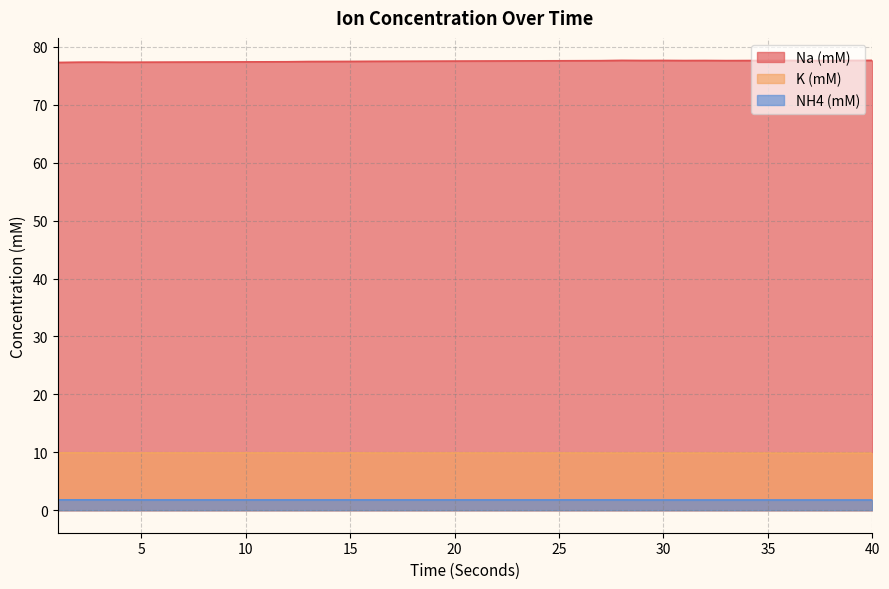

How many distinct data groups are displayed?

3